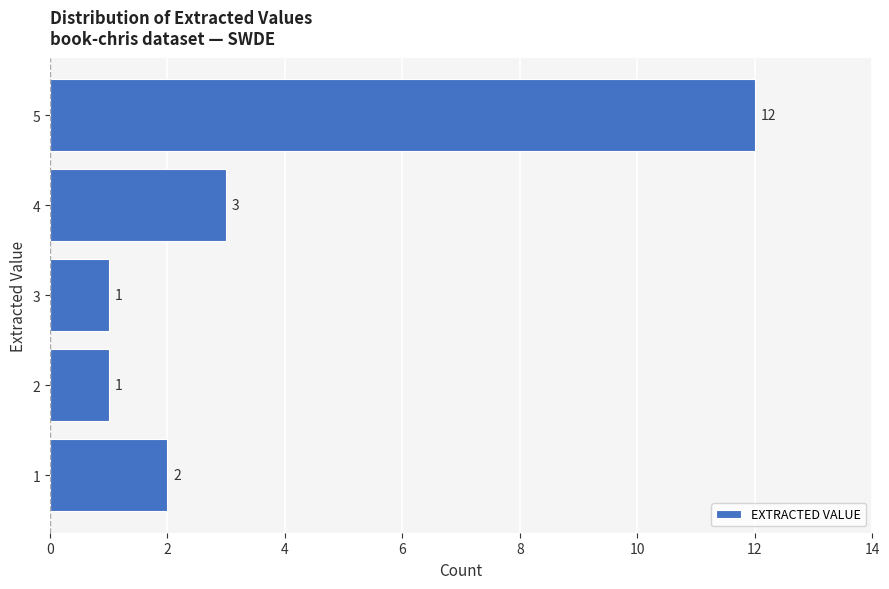

Reading top to bottom, extract all data points from this chart.

12	3	1	1	2